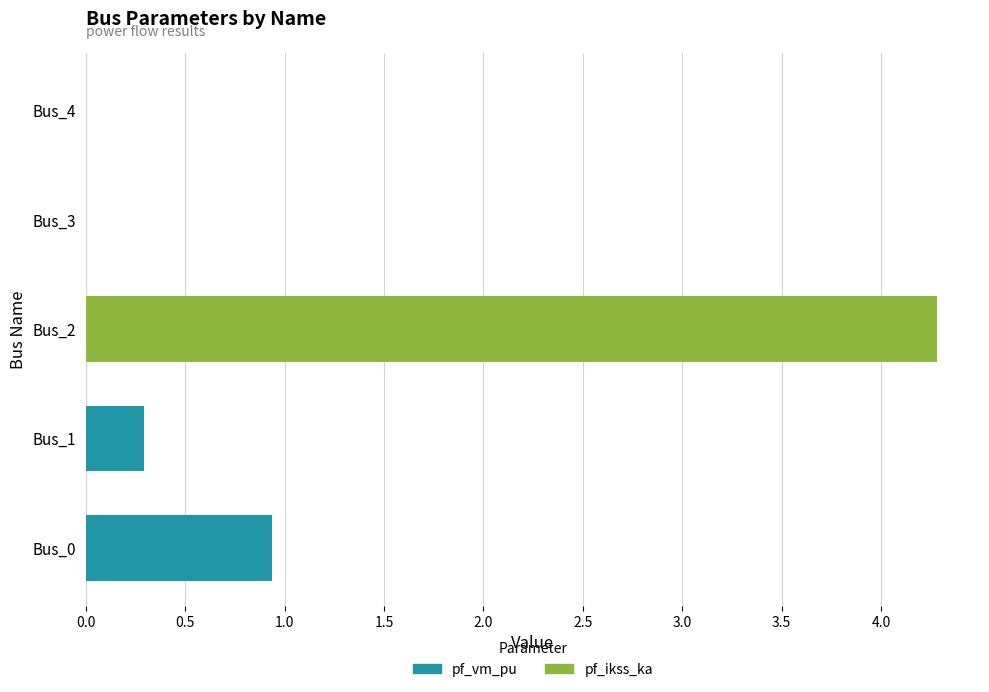

What is the sum of all pf_vm_pu values?

1.2